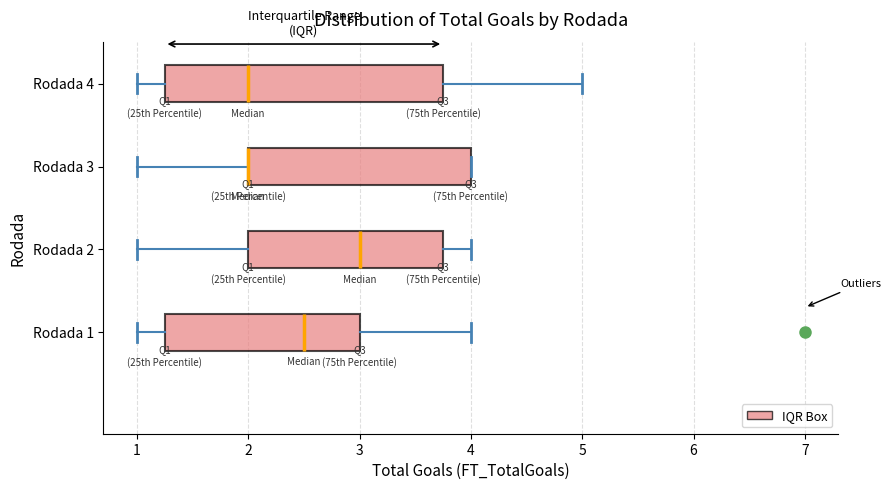

Reading bottom to top, transcribe this box plot: for each box, give where its median line is, the range the box spans, and where its two whiskers end, as read against the x-axis. The values are not printed on the chart, so give them approximately, as read against the axis.

Rodada 1: median 2.5, box 1.3 to 3.0, whiskers 1.0 to 4.0
Rodada 2: median 3.0, box 2.0 to 3.8, whiskers 1.0 to 4.0
Rodada 3: median 2.0 (drawn on the box's left edge), box 2.0 to 4.0, whiskers 1.0 to 4.0
Rodada 4: median 2.0, box 1.3 to 3.8, whiskers 1.0 to 5.0